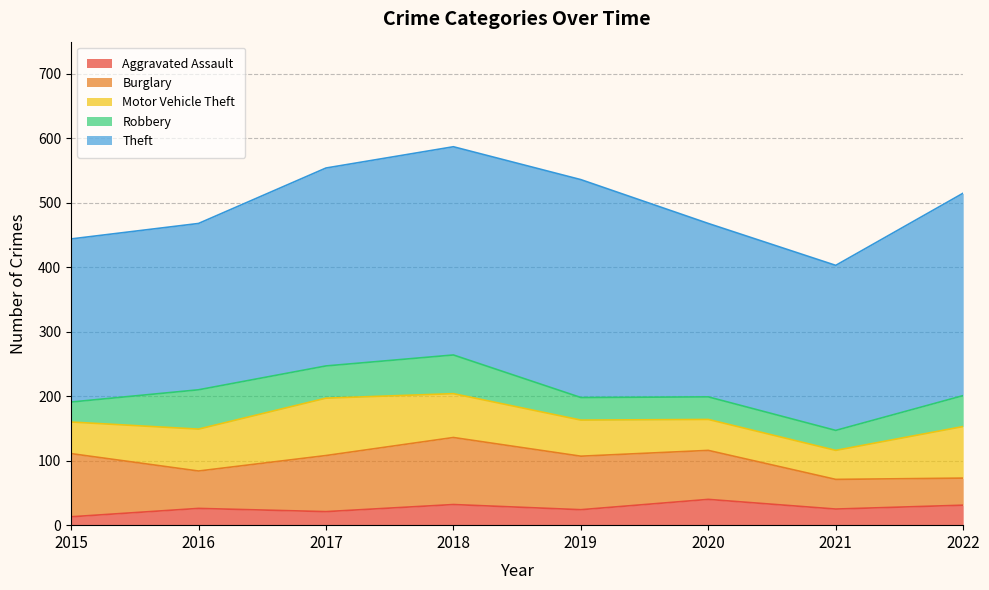

What is the difference between the second highest and second lowest values in the Robbery series?

29